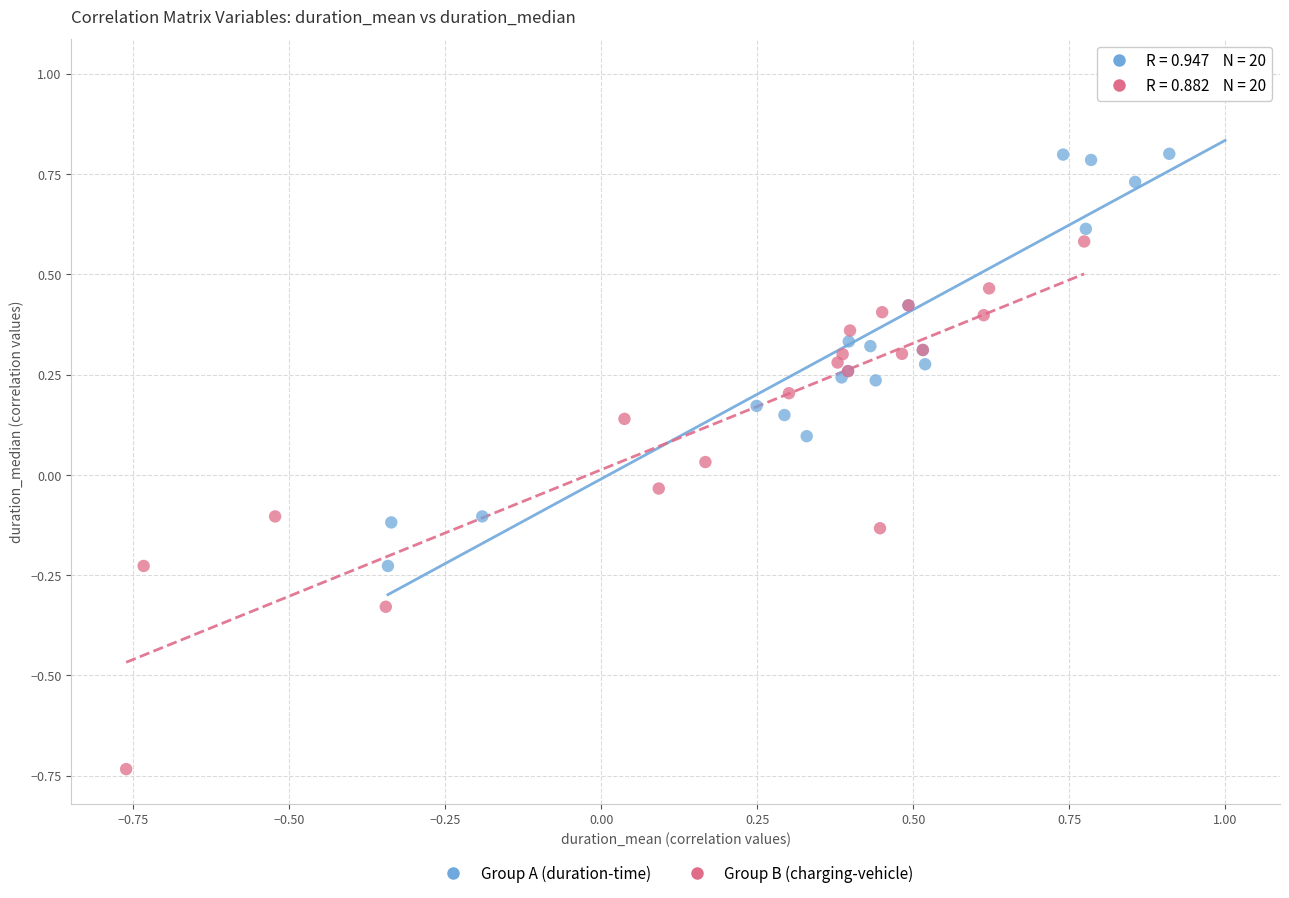

What are all the series names shown in the legend?

Group A (duration-time), Group B (charging-vehicle)